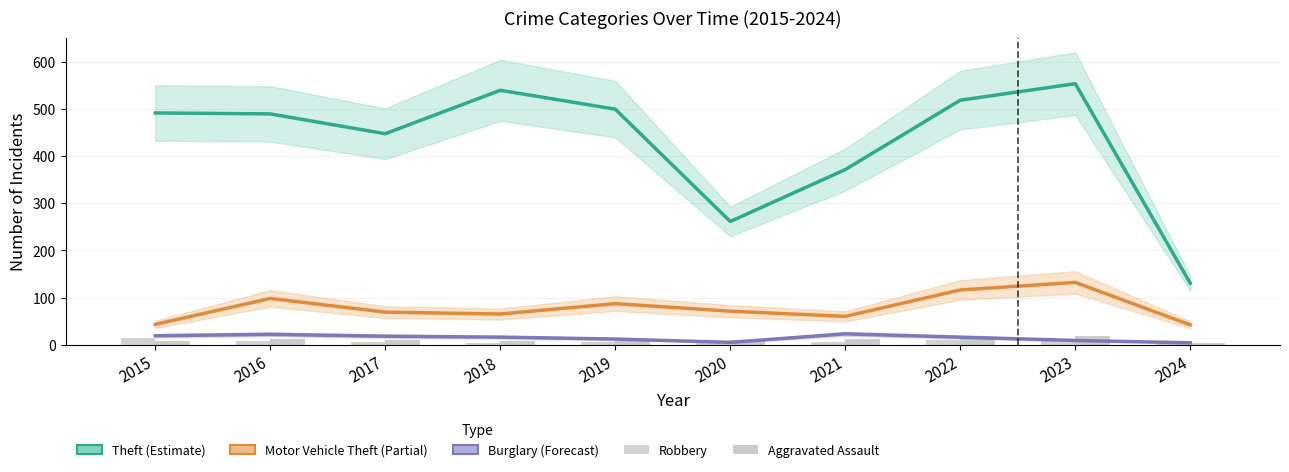

The value of Robbery at 2018 is 3. True or false?

True